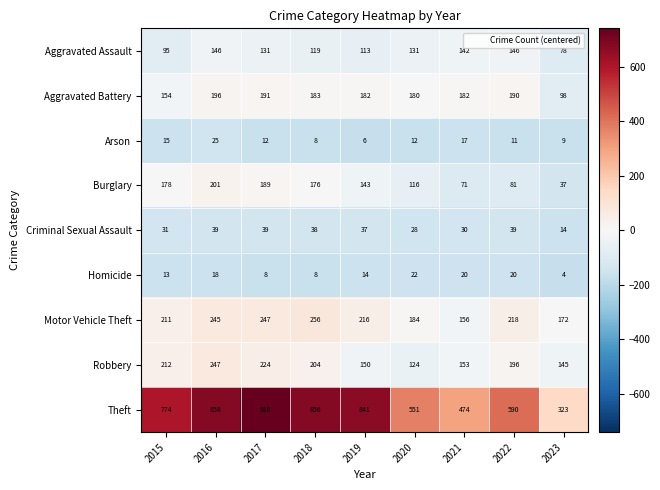

What is the sum of all Aggravated Assault values?

1101